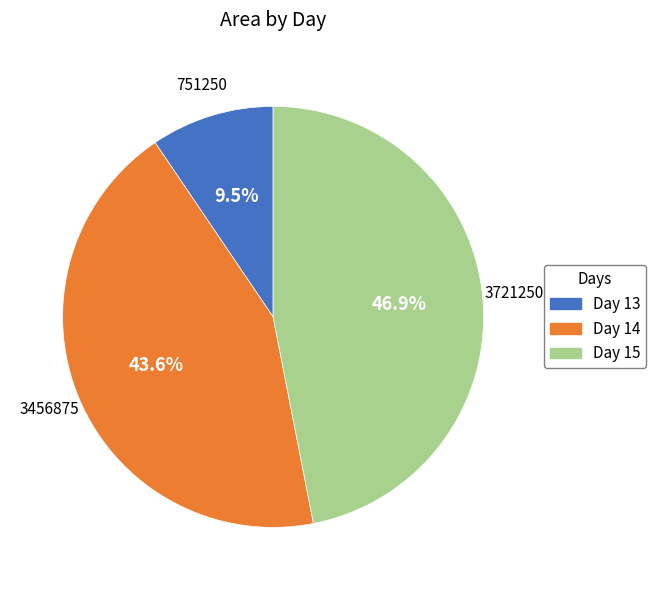

How many slices are in this pie chart?

3